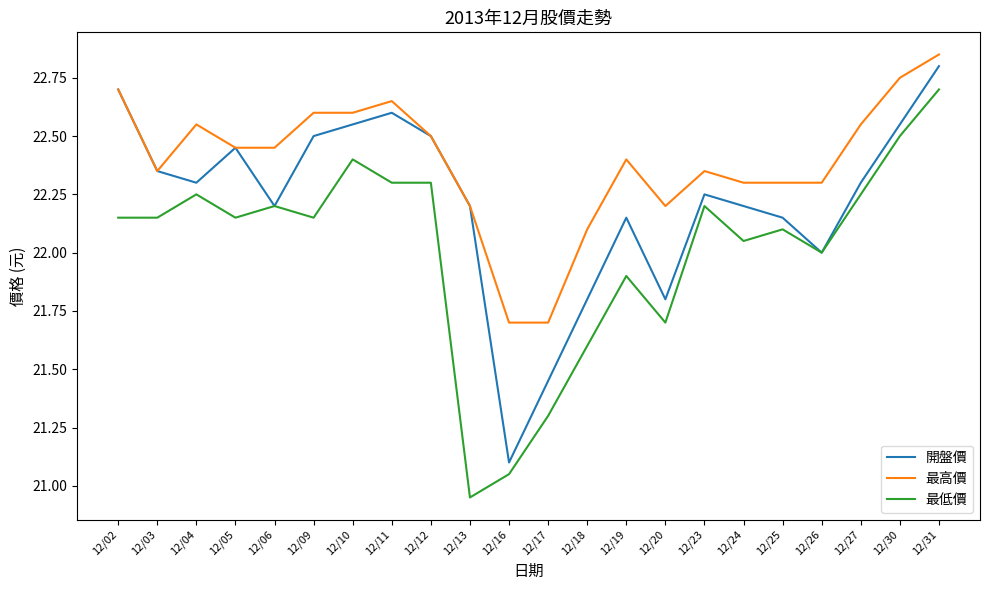

Which label corresponds to the largest value in the chart?

12/31